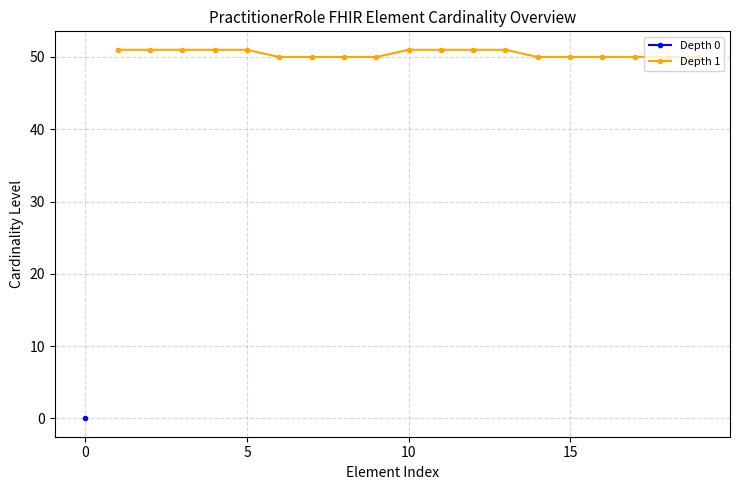

What is the value of the 18th point from the left?

50